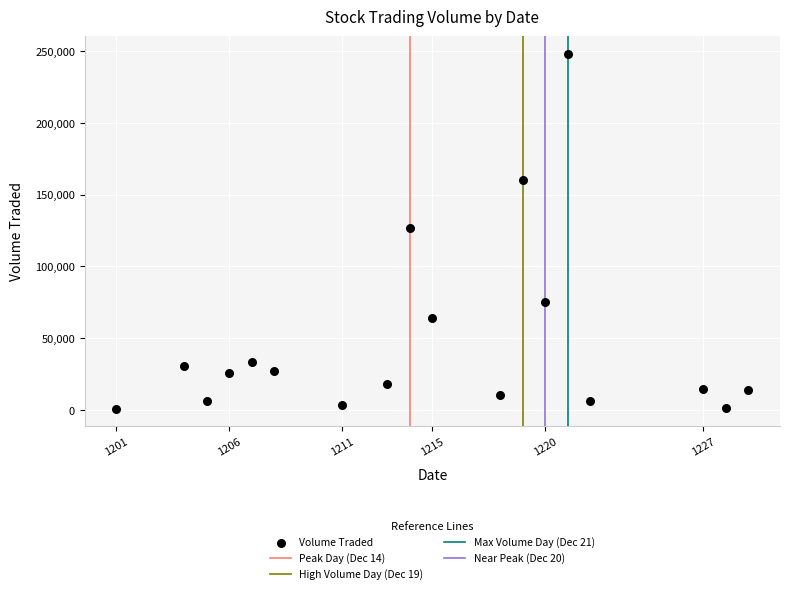

What is the range of X values (max minus min)?

28